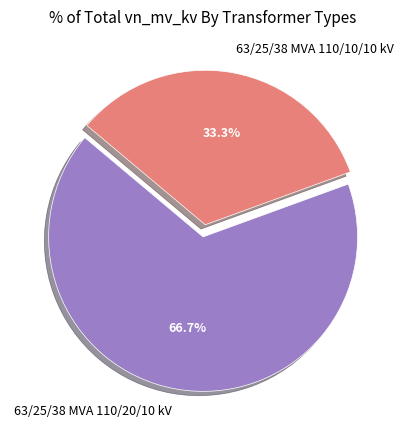

Is it true that 63/25/38 MVA 110/10/10 kV is 47% of the pie?

False